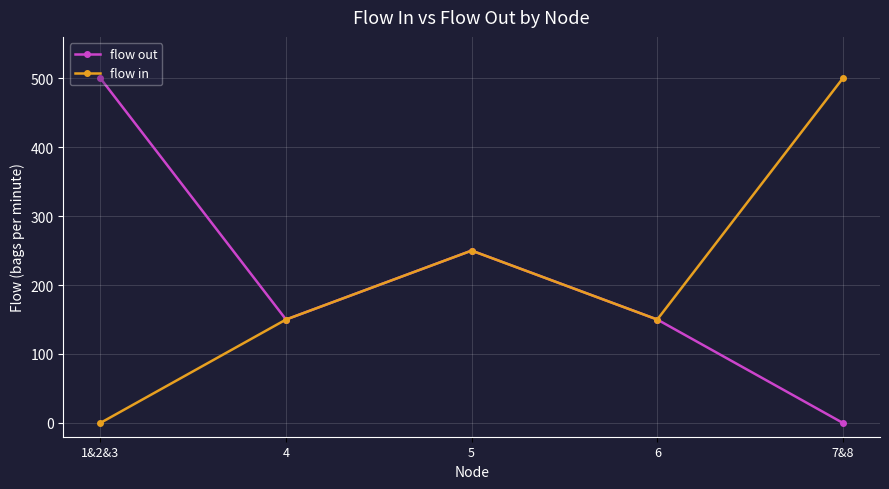

Is this an area chart (filled region under the line)?

No